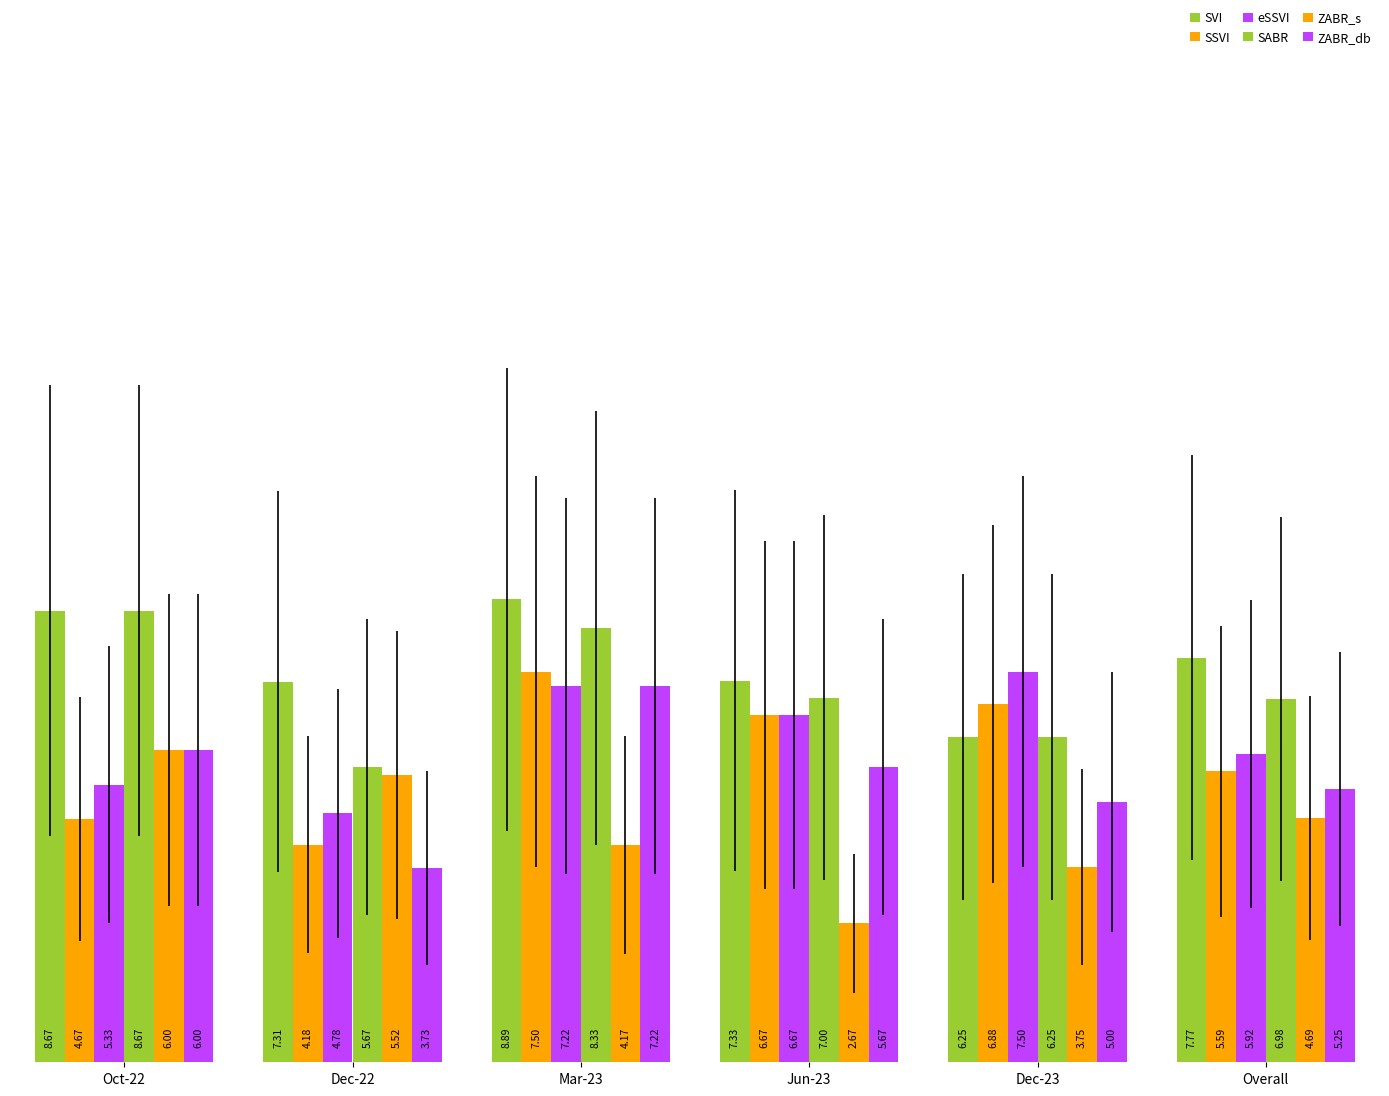

How many values in the ZABR_s series are below 4?

2